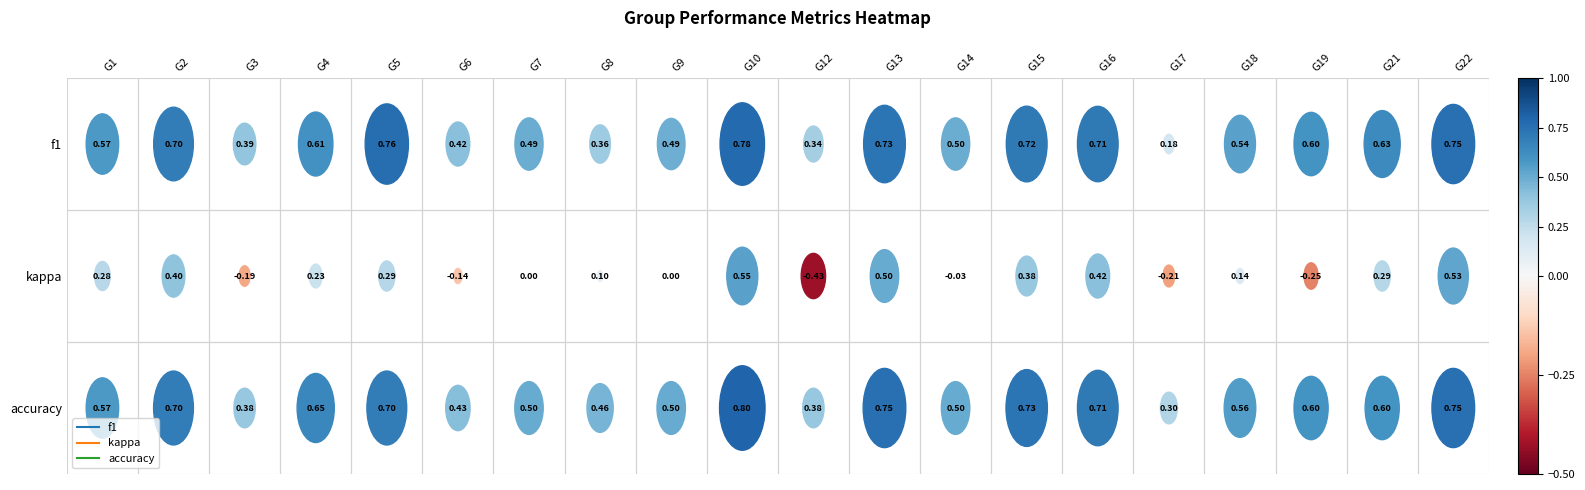

Which series changed the most between f1 and accuracy?

17